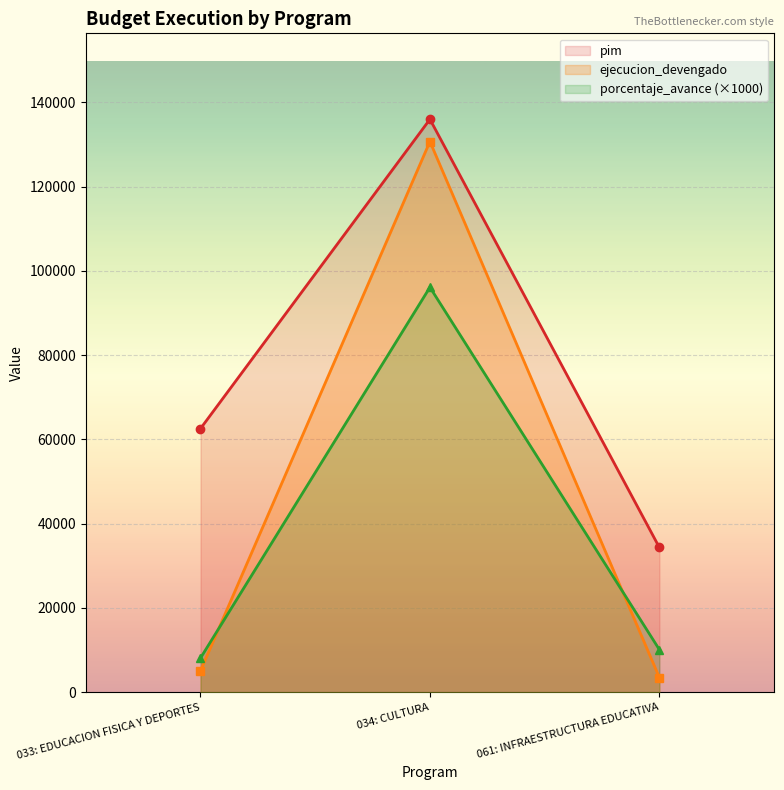

Which series has the largest total across all categories?

pim